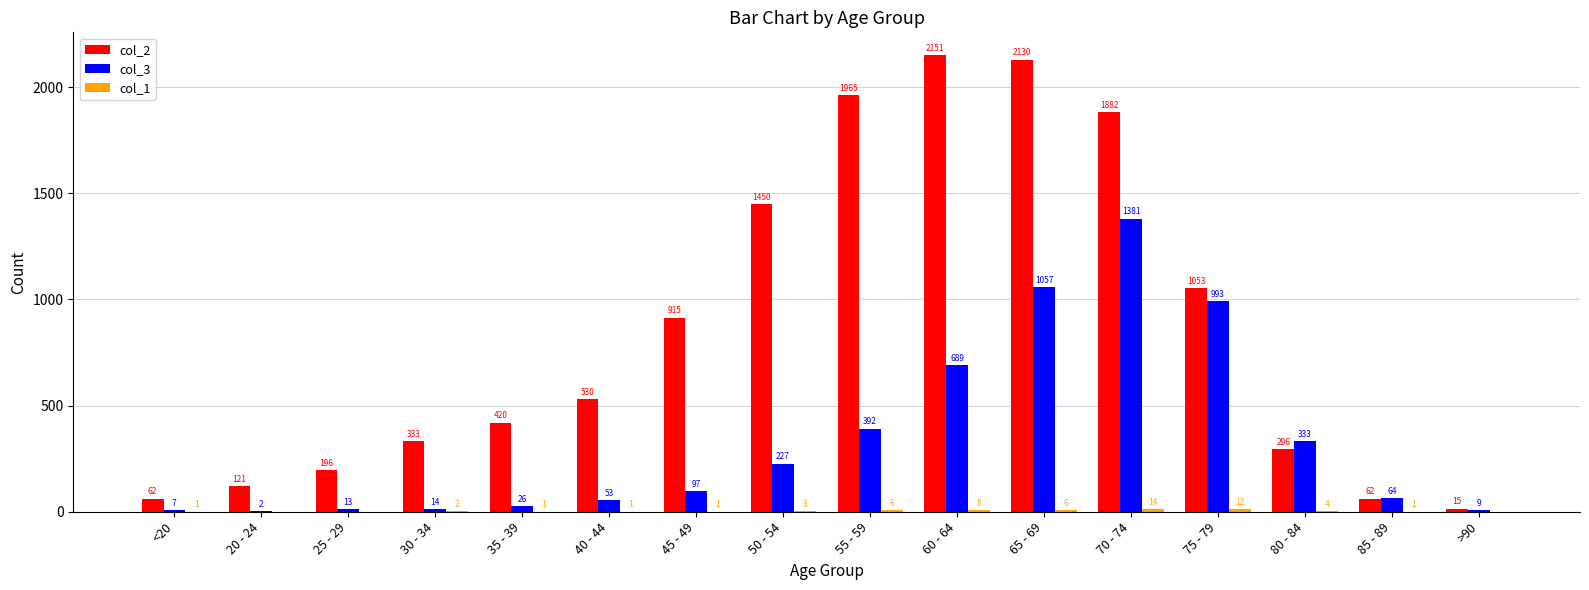

Is it true that col_2 equals 62 at <20?

True